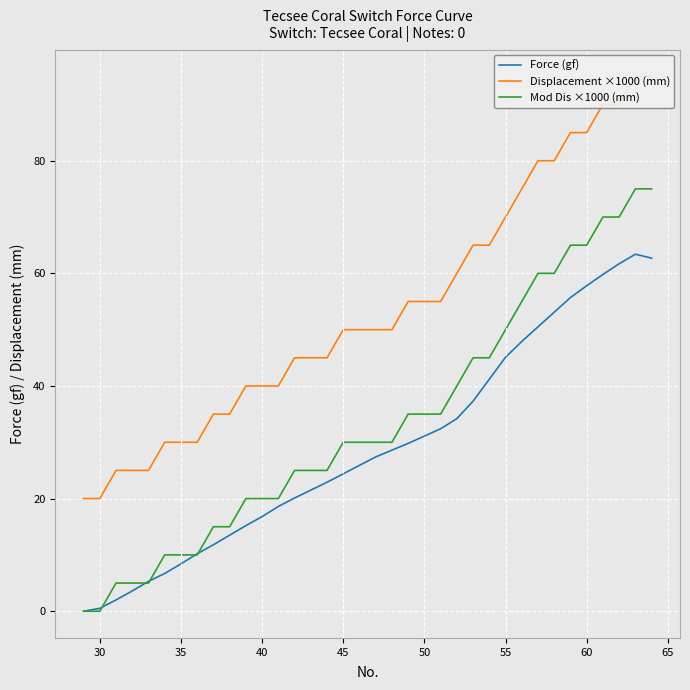

Is it true that Mod Dis ×1000 (mm) equals 20.0 at 40?

True